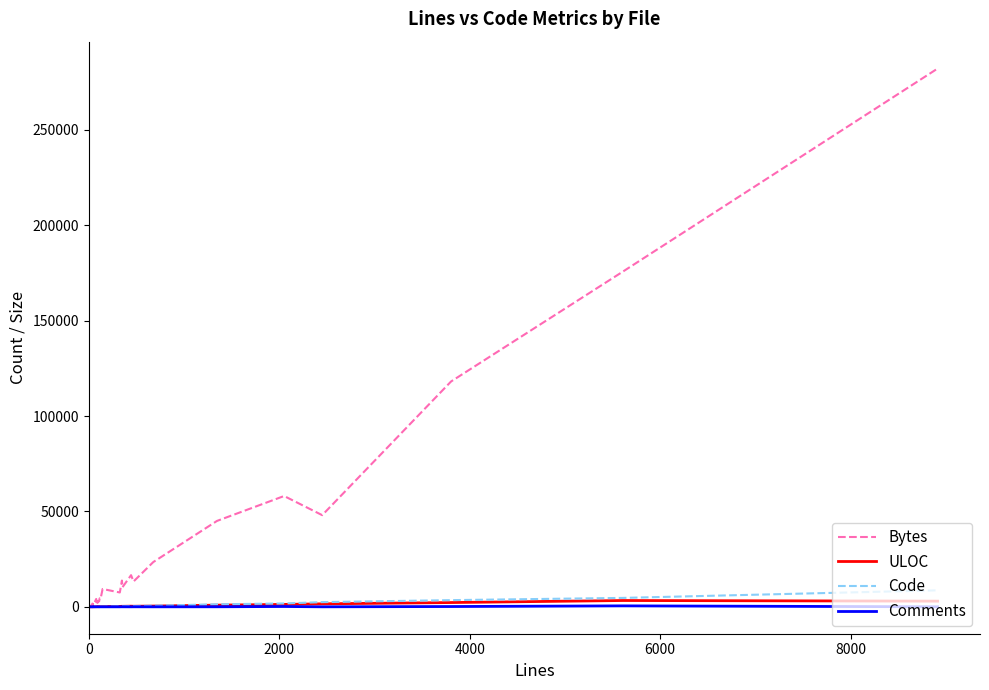

How many lines are shown in the chart?

4